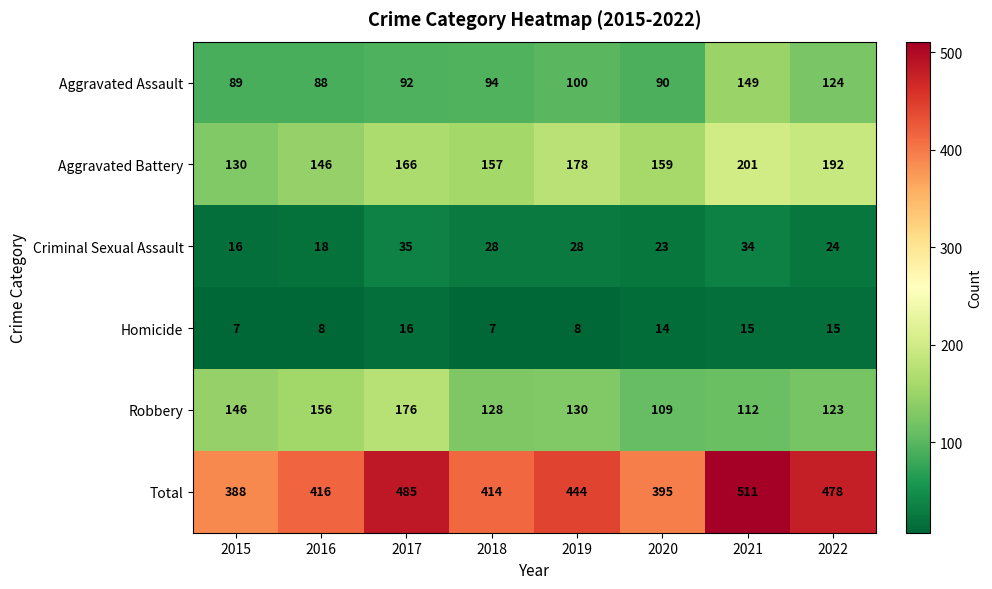

How many series are shown in this chart?

6